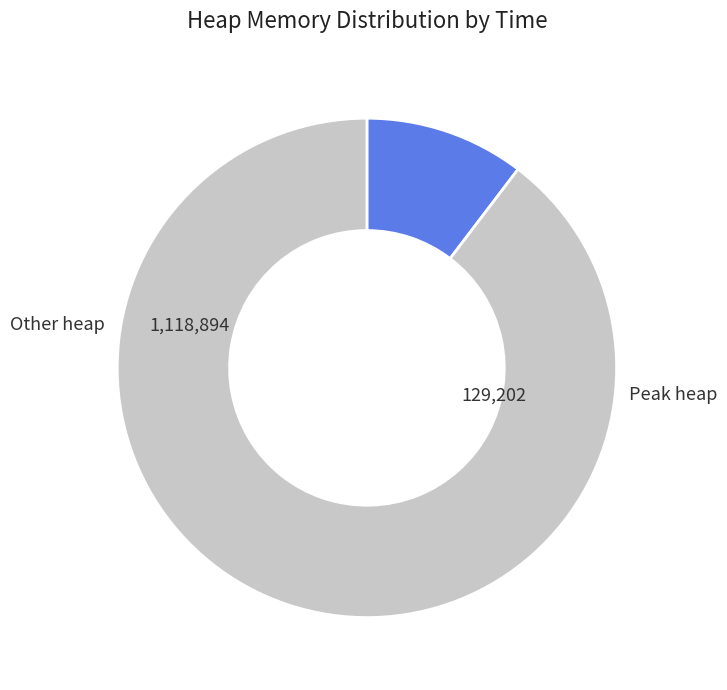

Is there a majority slice in this chart?

Yes